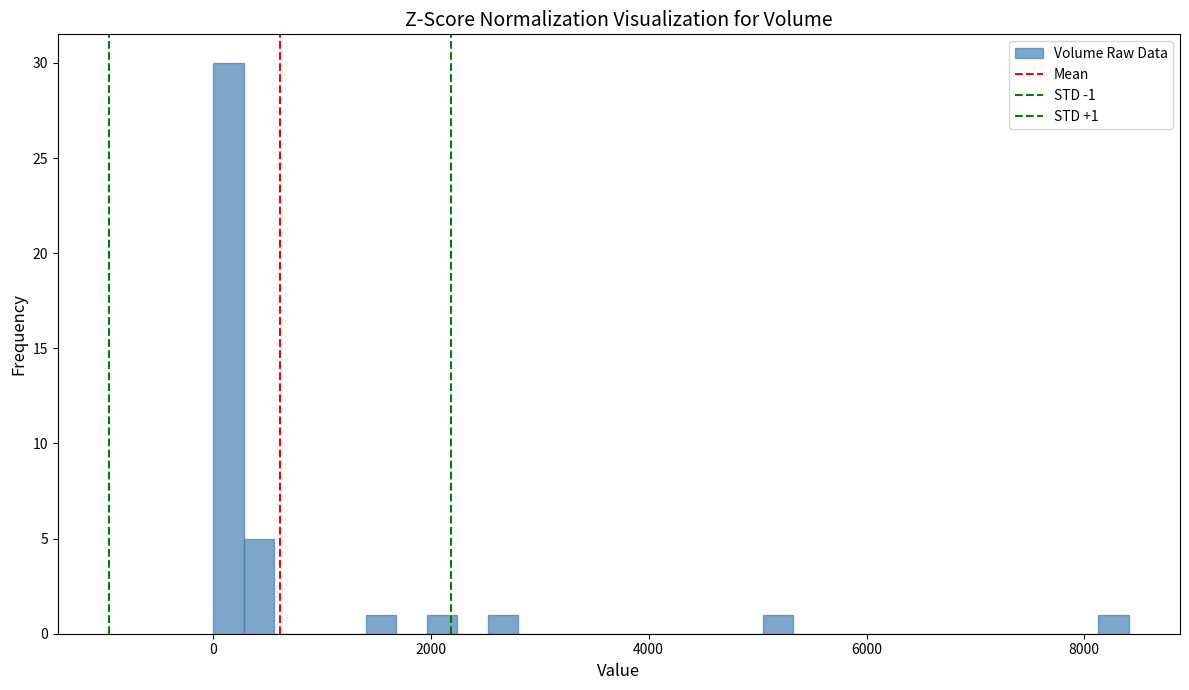

Around what value on the x-axis is the tallest bar? Give the approximate position of its centre, as read against the axis.

200